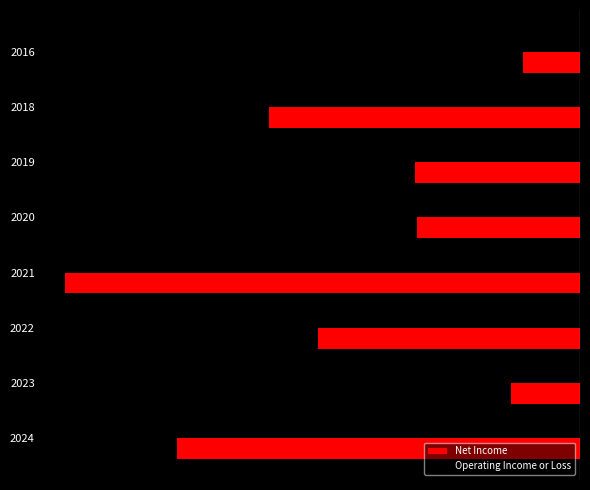

List the series in order of their overall mean, lowest first.

Net Income, Operating Income or Loss